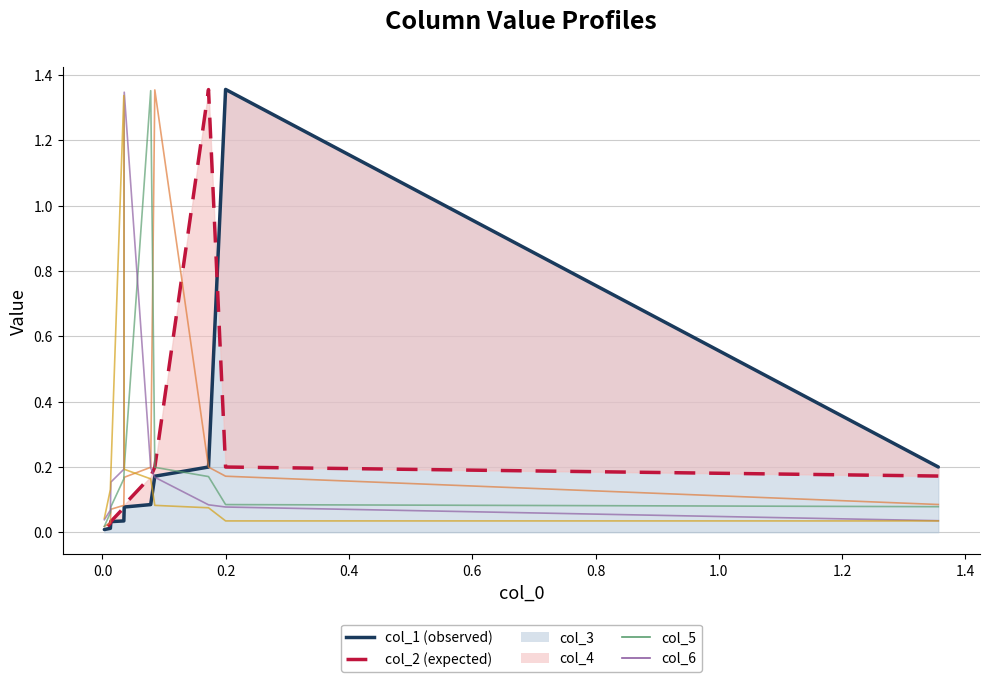

What is the sum of the col_4 values at 0.0 and 0.2?

0.3